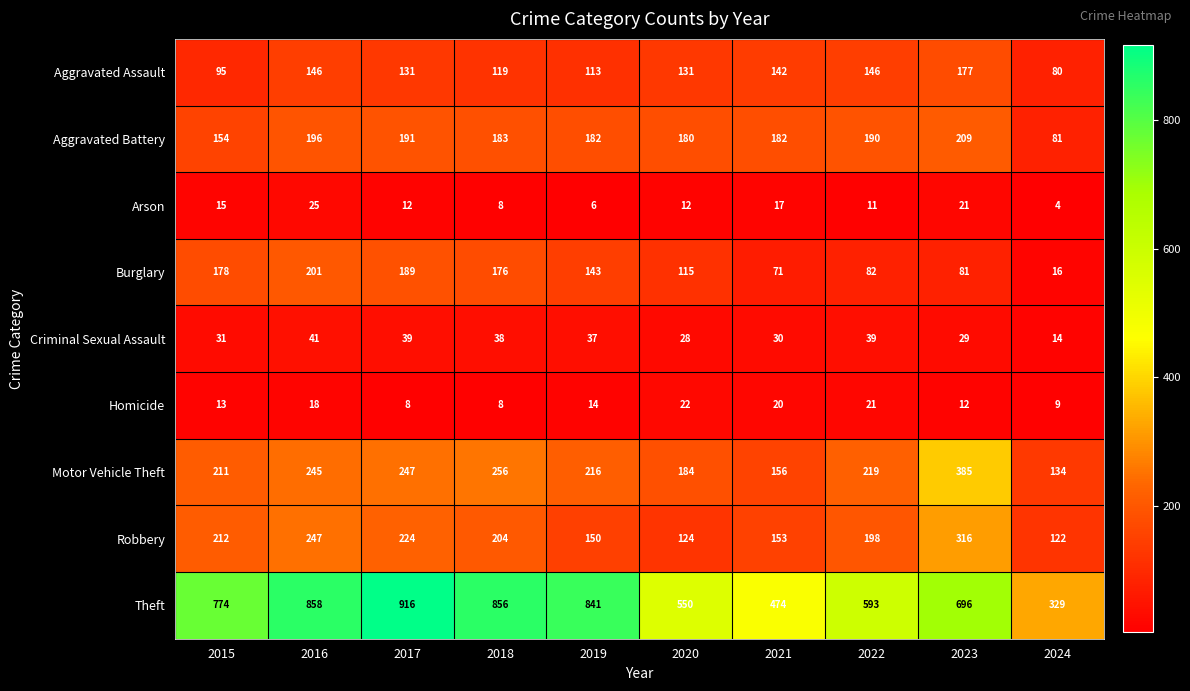

Which series has the largest range (max minus min)?

Theft